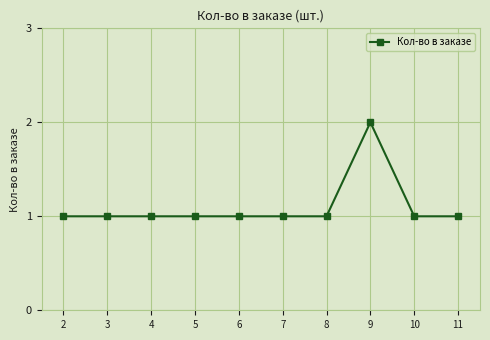

Is it true that the value at 11 is 1?

True